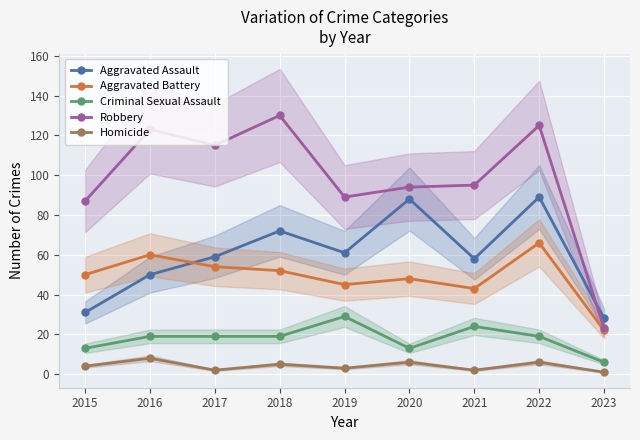

At which category is the sum across all series the highest?

2022